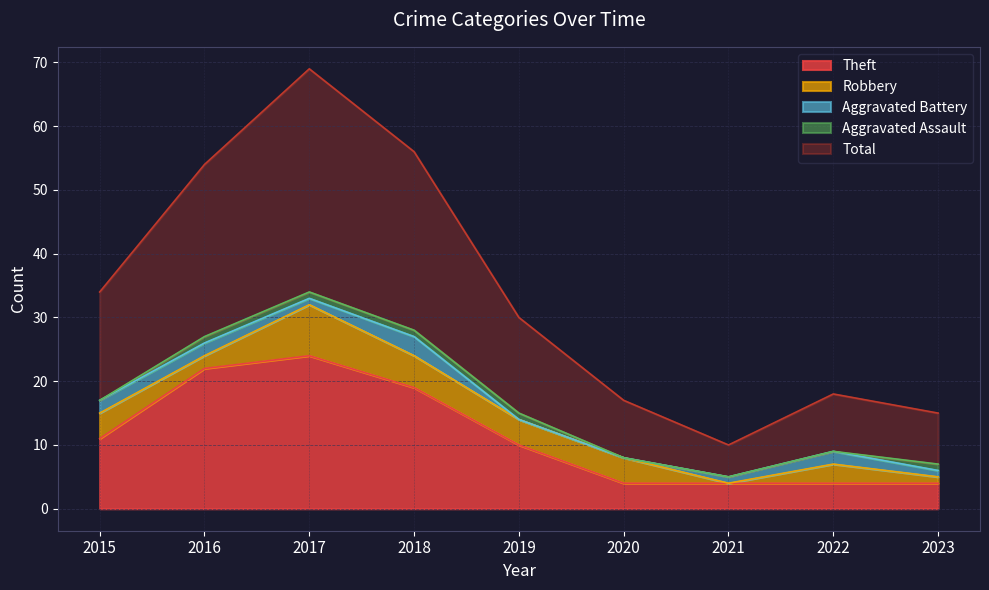

Reading left to right, extract all data points from this chart.

Theft: 11	22	24	19	10	4	4	4	4
Robbery: 4	2	8	5	4	4	0	3	1
Aggravated Battery: 2	2	1	3	0	0	1	2	1
Aggravated Assault: 0	1	1	1	1	0	0	0	1
Total: 17	27	35	28	15	9	5	9	8